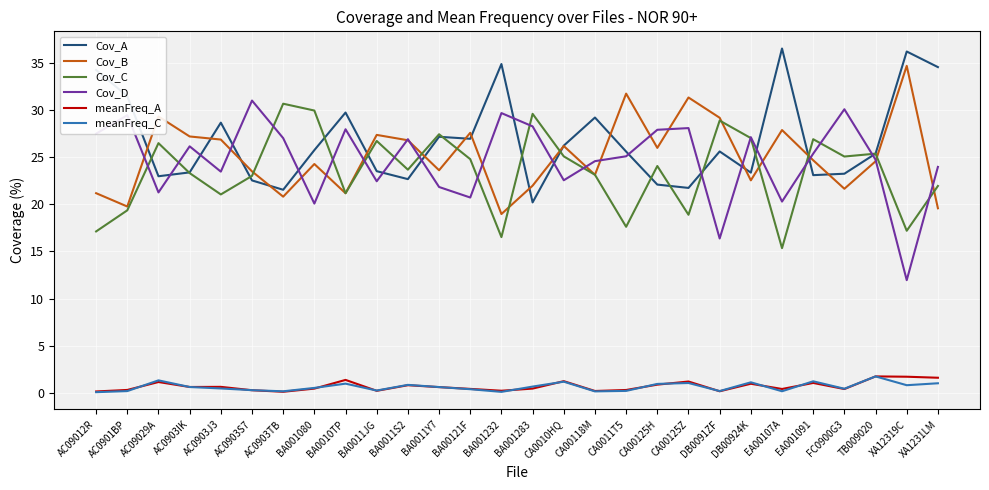

What is the spread (max minus min) of values at CA00125H?

27.0